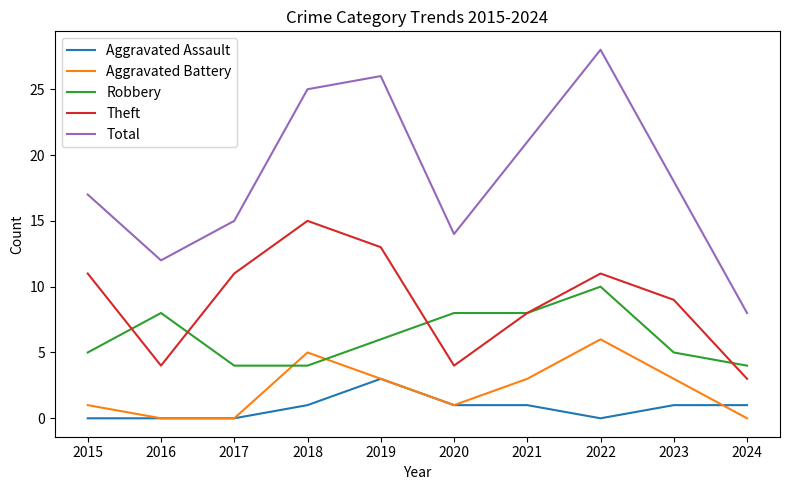

Count the number of categories in the chart.

10